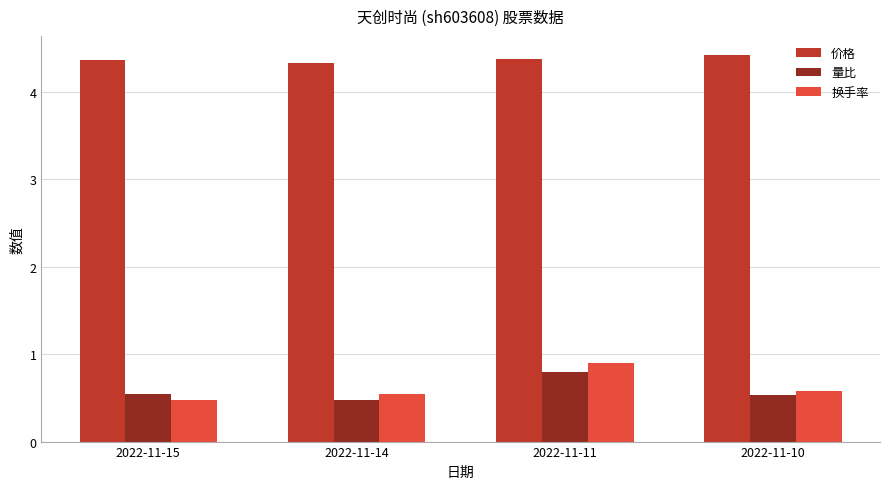

True or false: 量比 has a value of 0.3 at 2022-11-15.

False